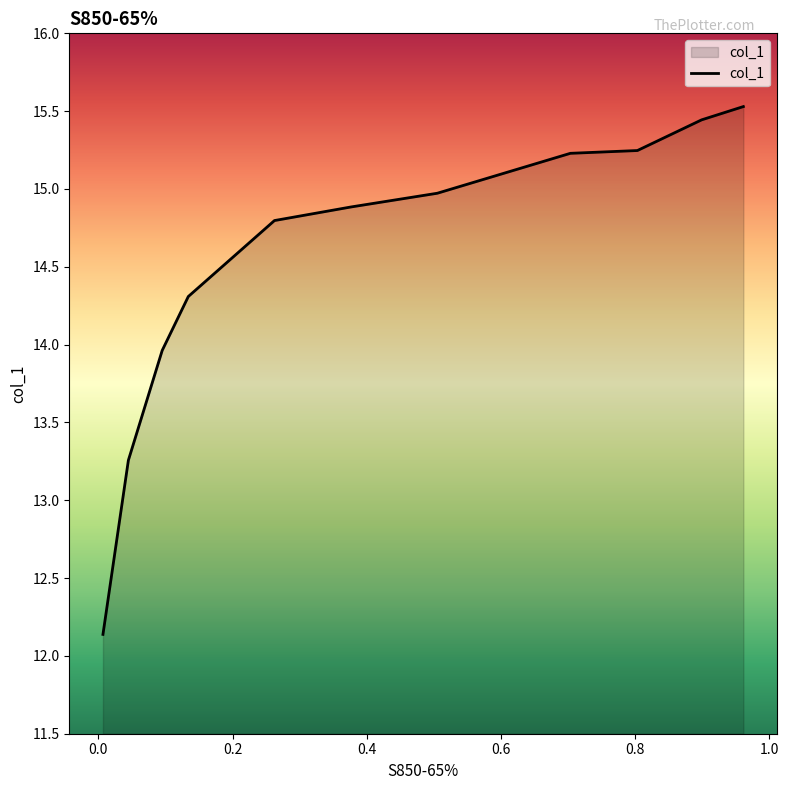

Read the value at 0.6.

15.0